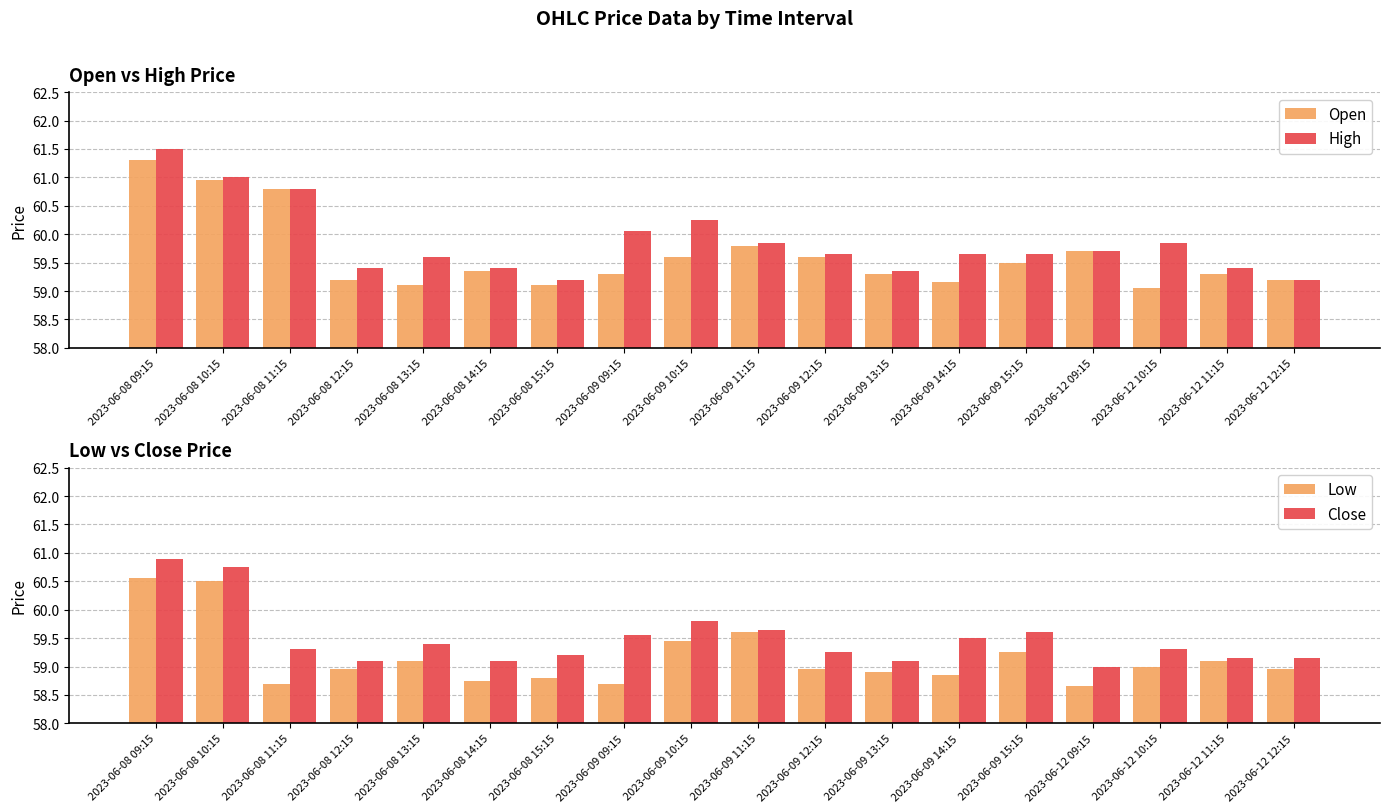

Which series has the largest total across all categories?

High